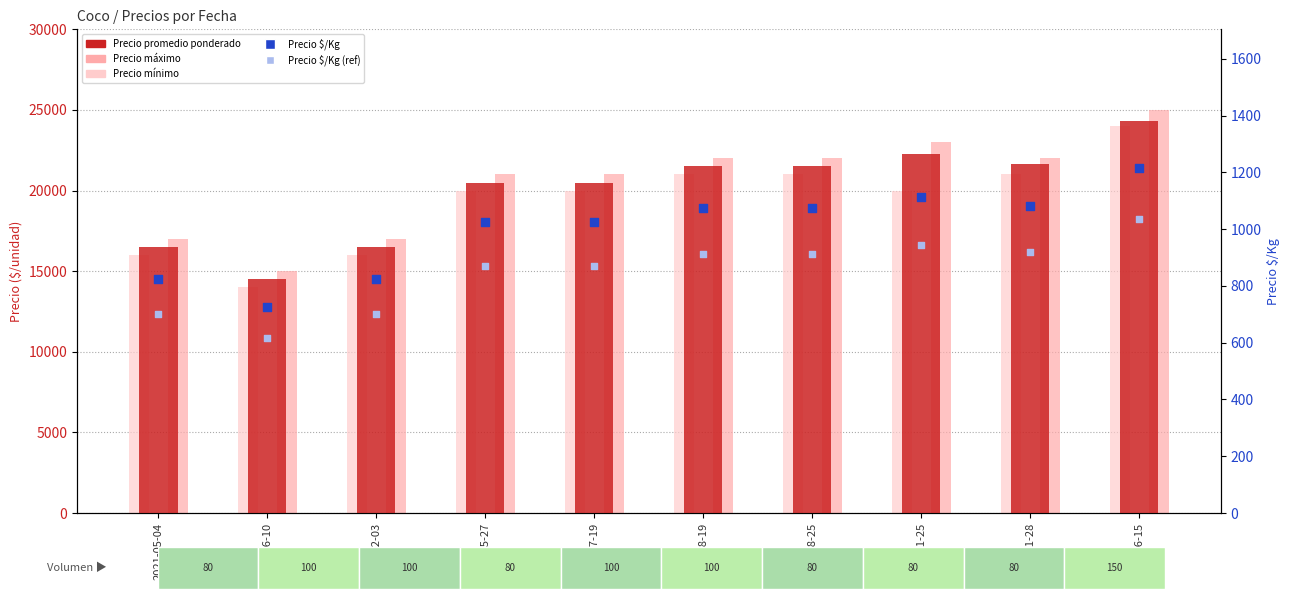

Which series contains the lowest Y value?

Precio $/Kg (ref)